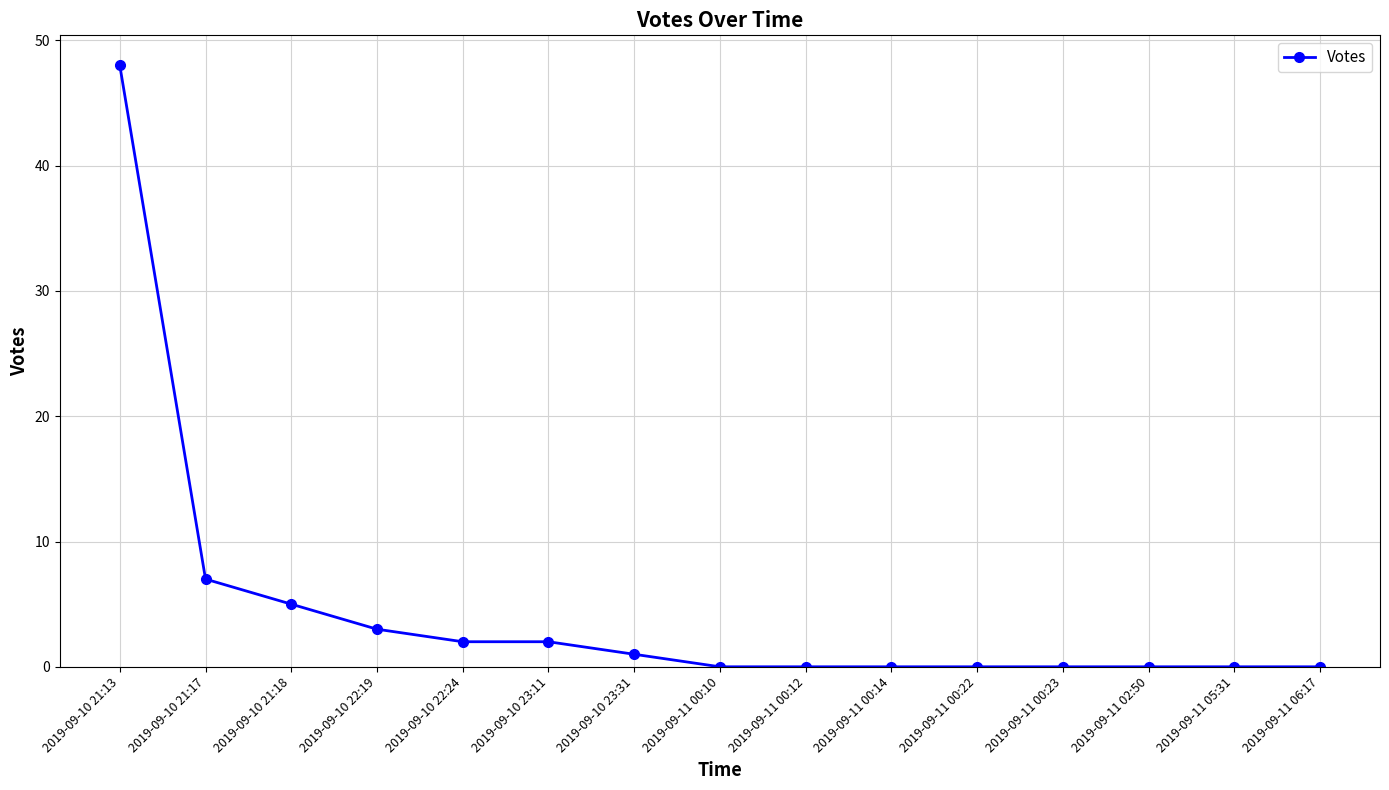

What position from the right is 2019-09-11 06:17?

1